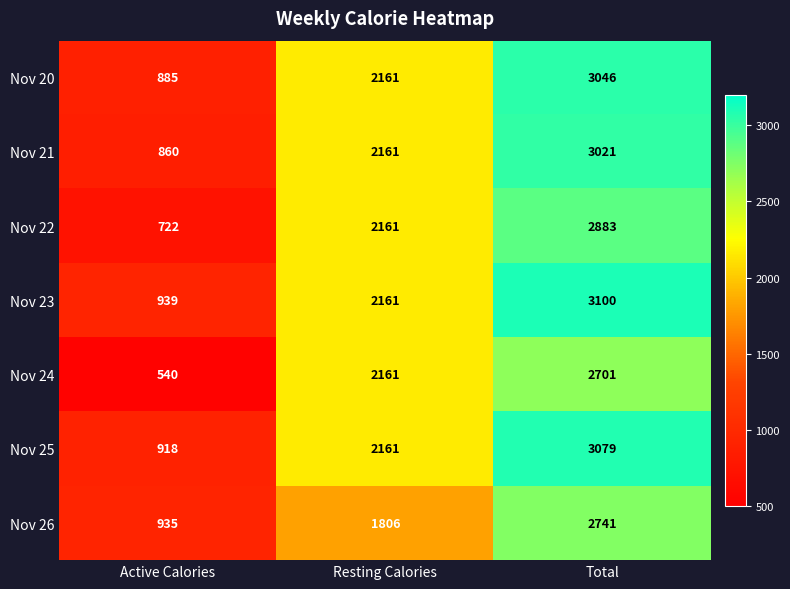

Rank the categories by Nov 21 value from highest to lowest.

Total, Resting Calories, Active Calories